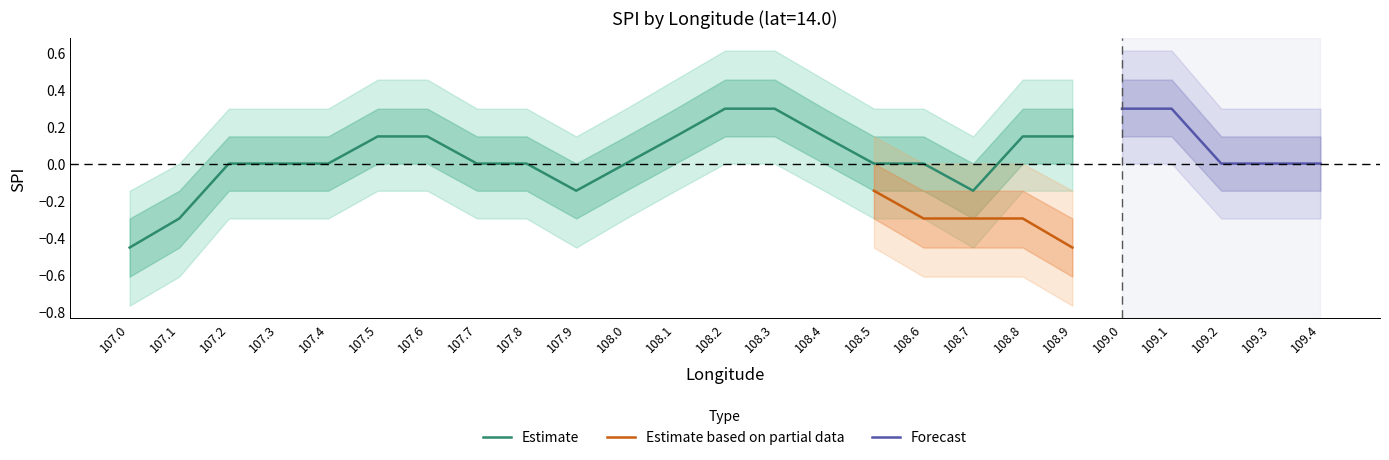

Is it true that Estimate equals -0.5 at 108.5?

False